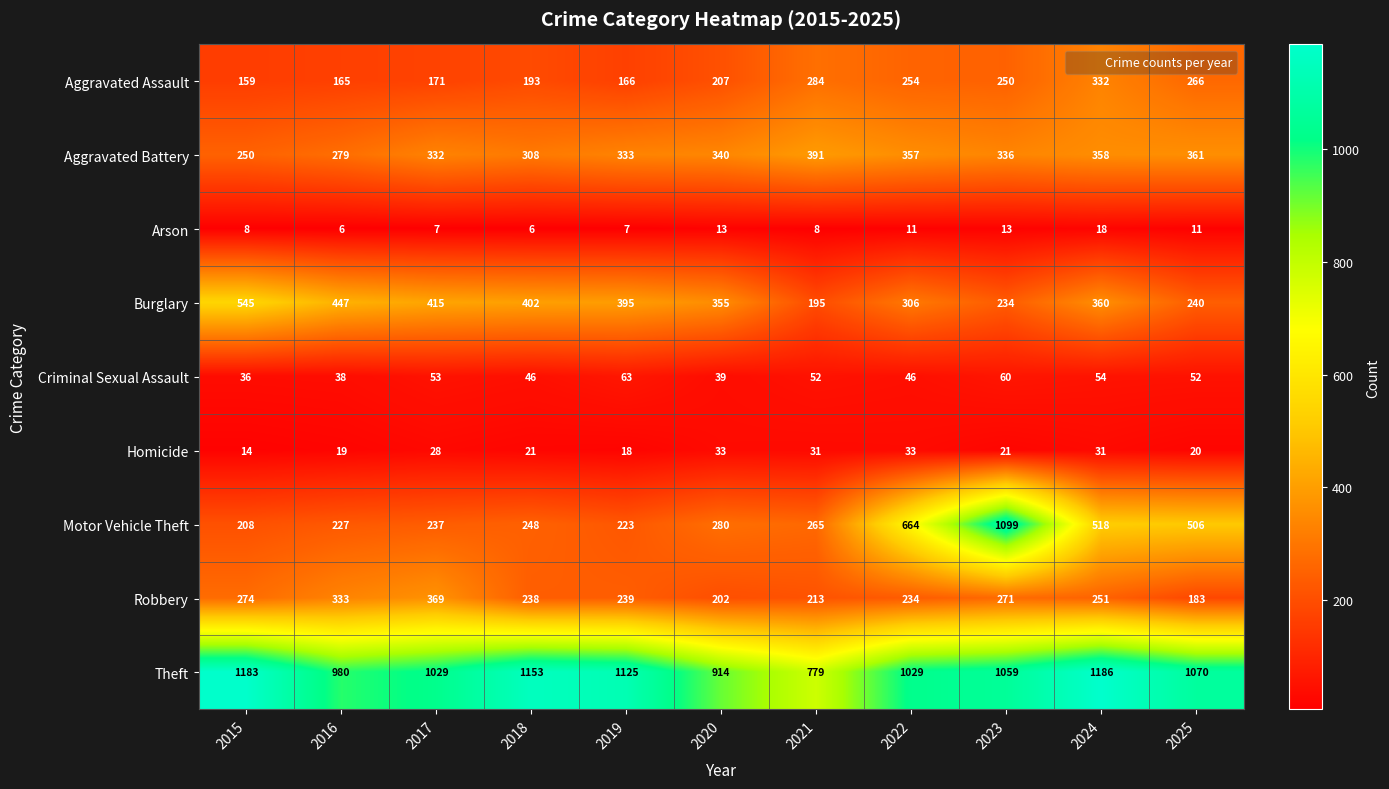

Between 2017 and 2022, which series saw the biggest shift?

Motor Vehicle Theft